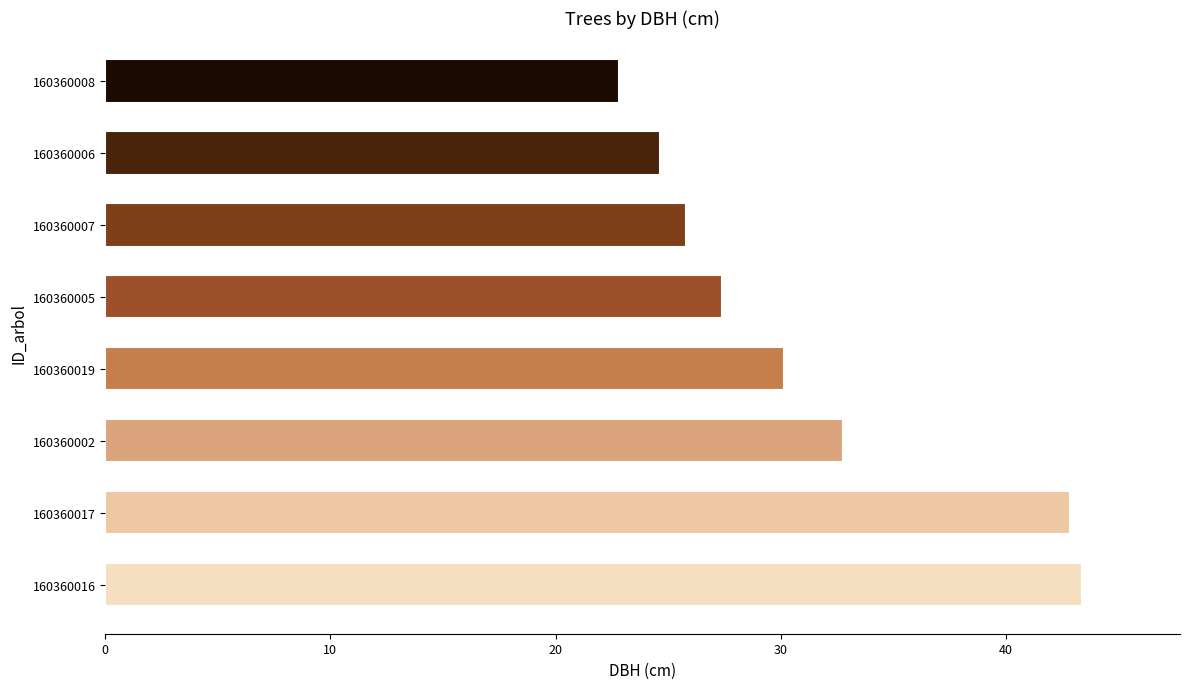

What is the sum of the values at 160360017 and 160360002?

75.6